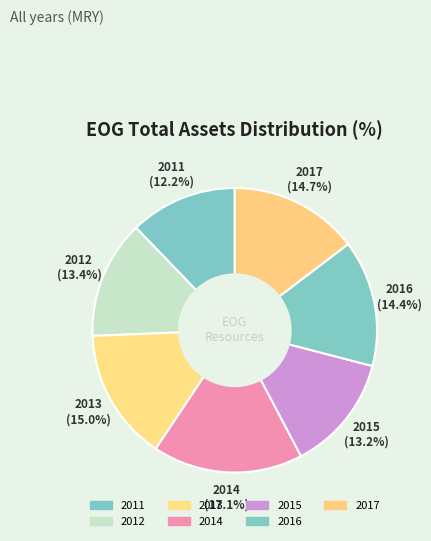

How many slices are in this pie chart?

7